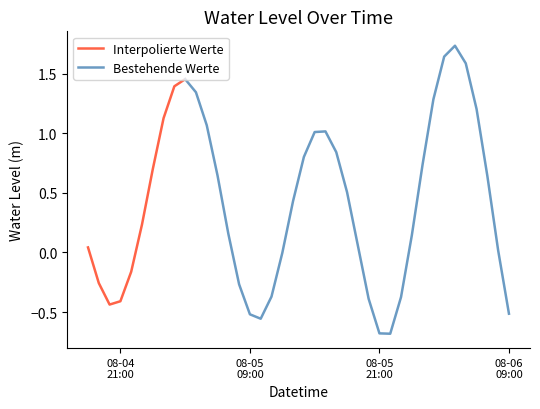

True or false: the data shows 0.2 at 2025-08-05 18:00:00.

False